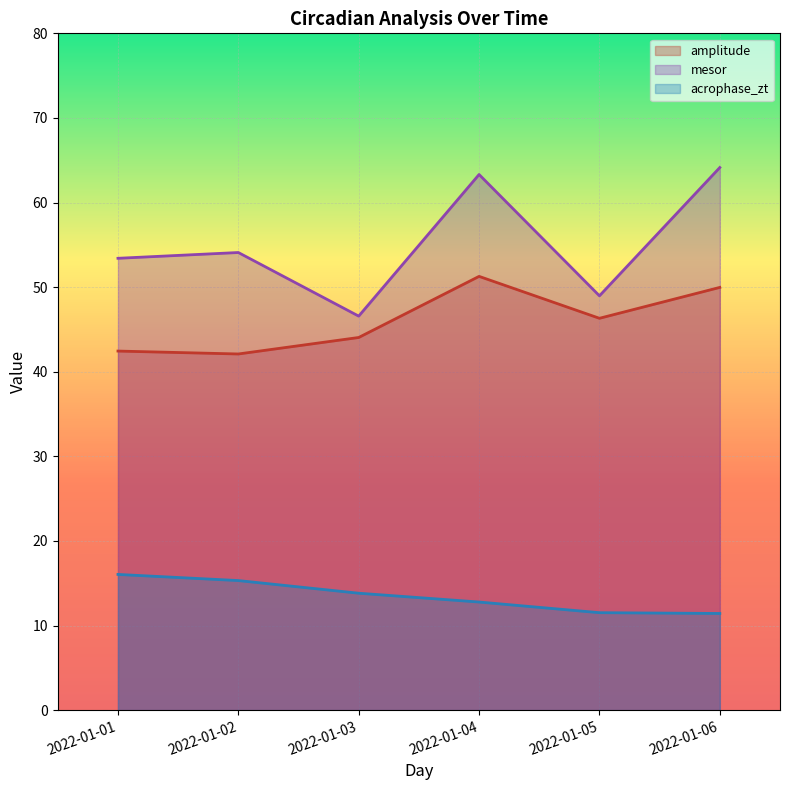

In amplitude, how many points are lower than both neighbors (excluding endpoints)?

2